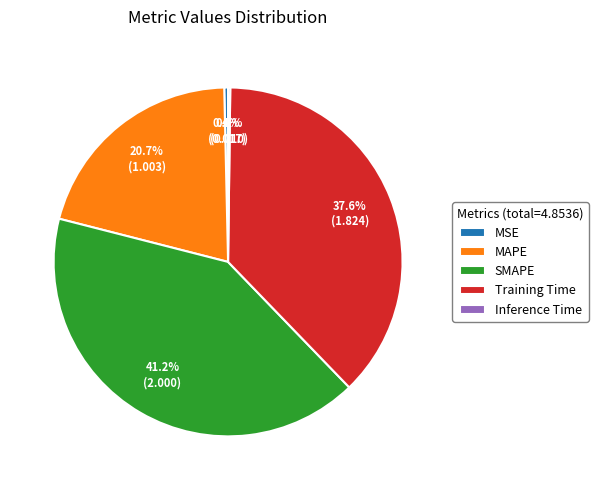

Do SMAPE and MAPE together represent more than half of the pie?

Yes